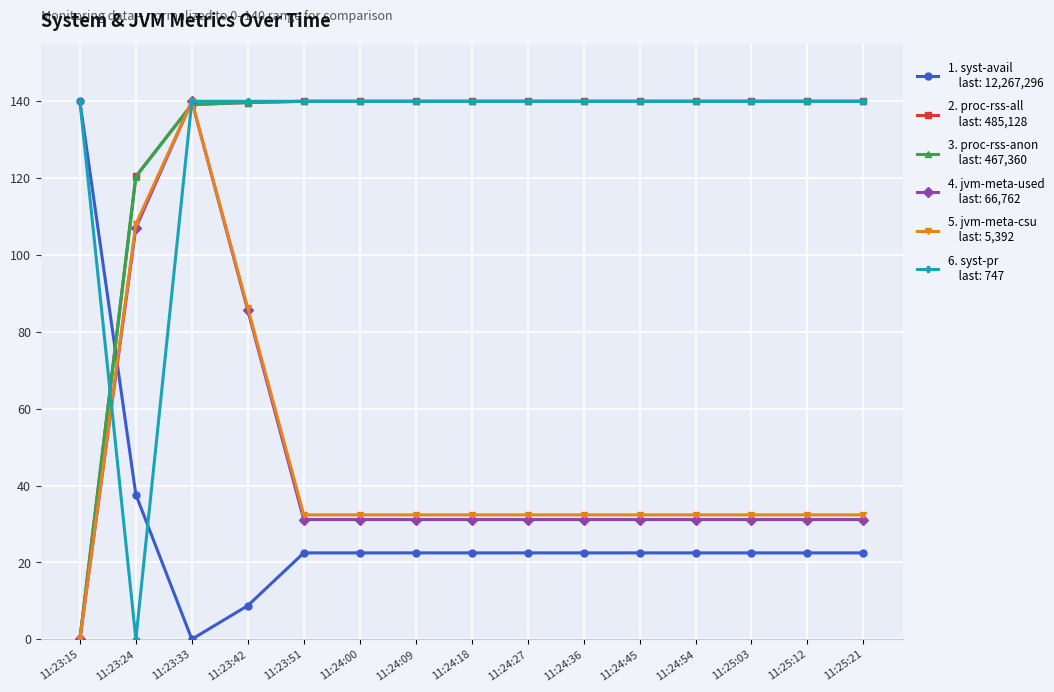

What is the maximum value shown in the chart?

140.0